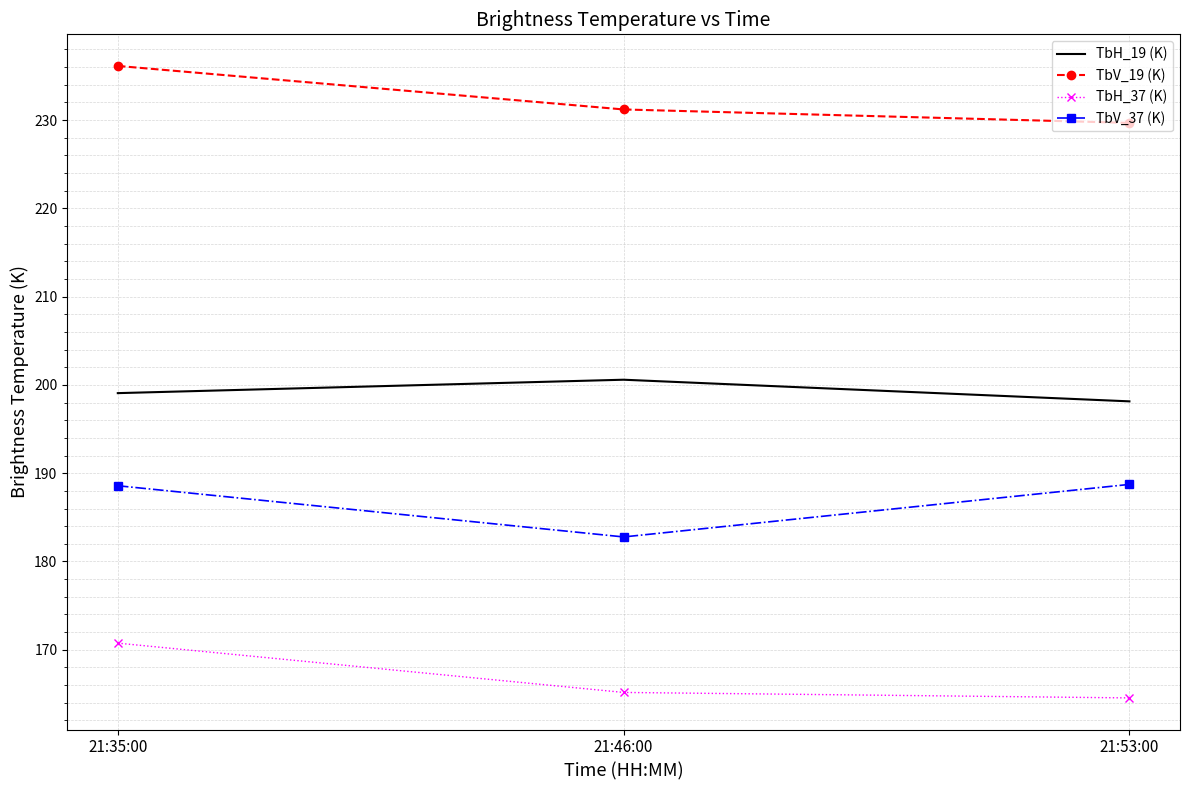

What position from the left is 21:53:00?

3